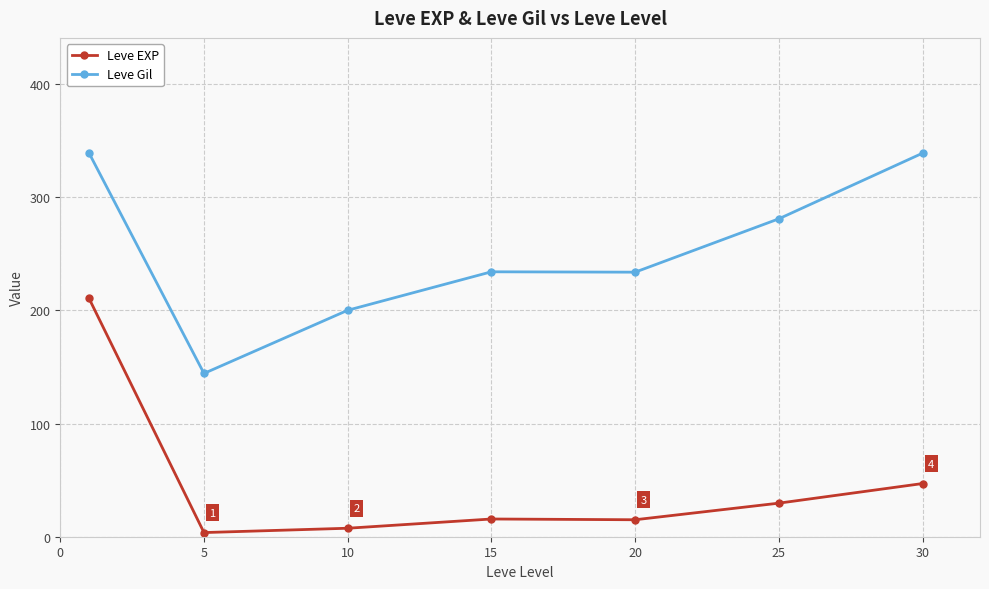

At how many categories does at least one series exceed 79?

7